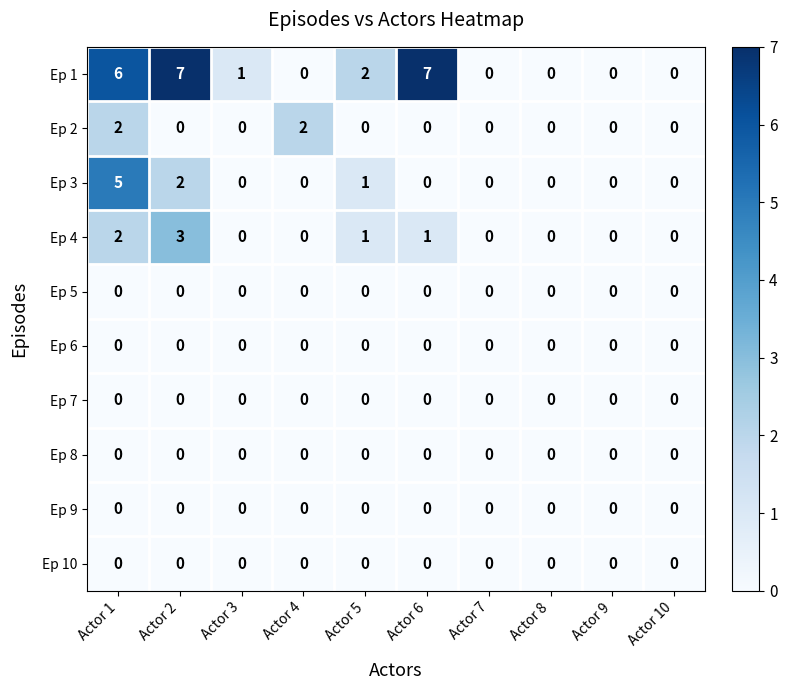

Which series has the widest spread of values?

Ep 1